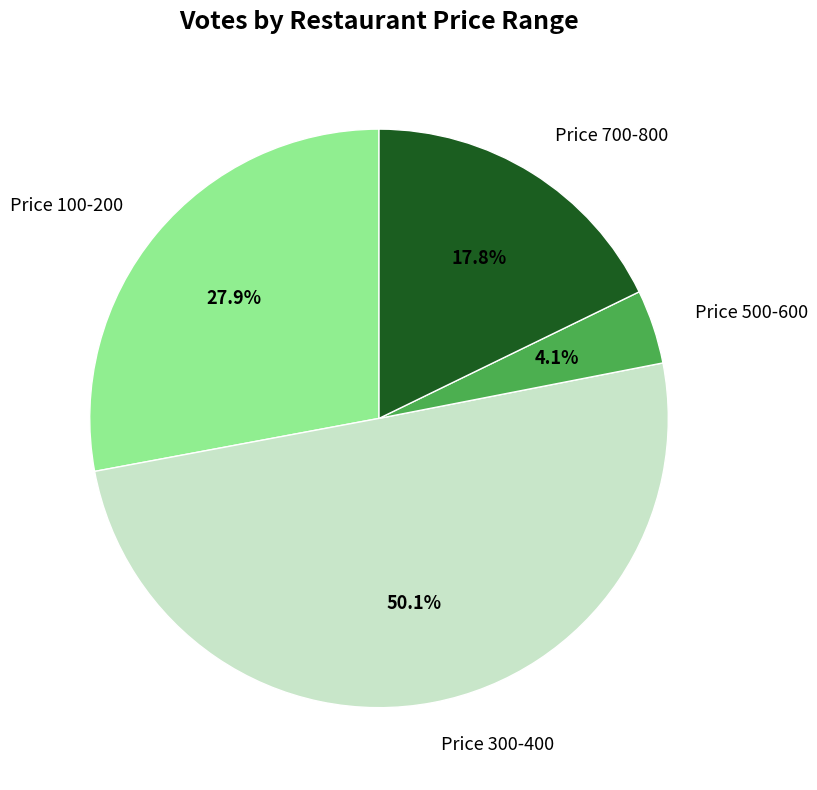

Which slice represents more than half of the pie?

Price 300-400